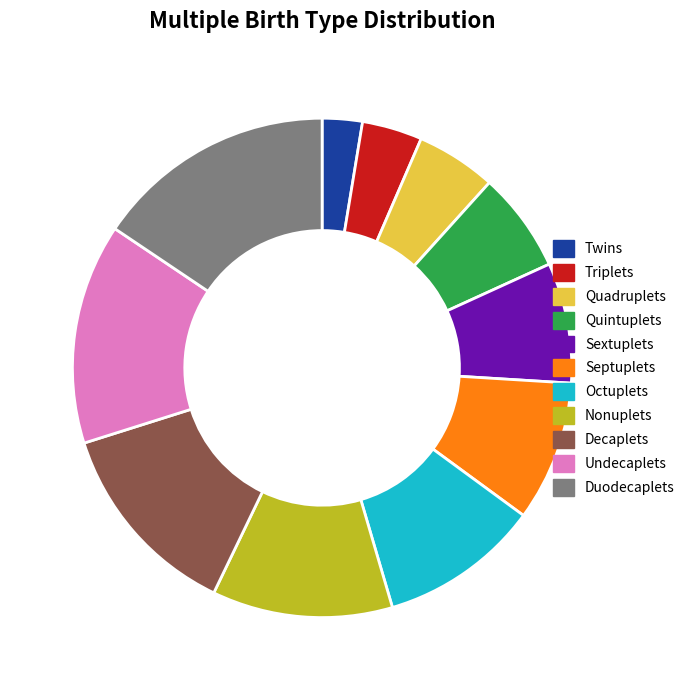

Is Quadruplets the majority of the pie?

No